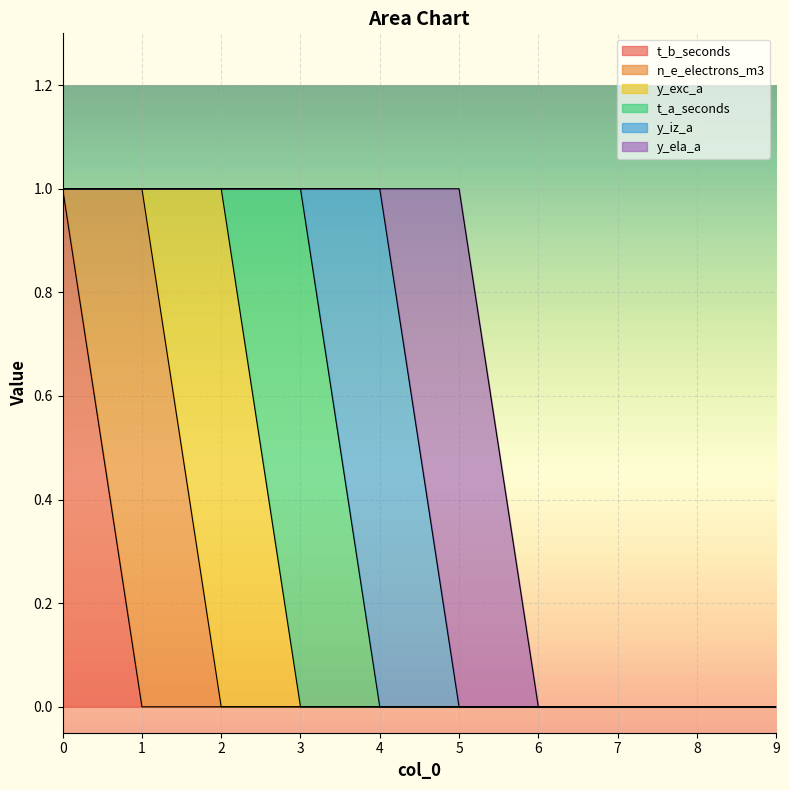

Which label corresponds to the smallest value in the chart?

1